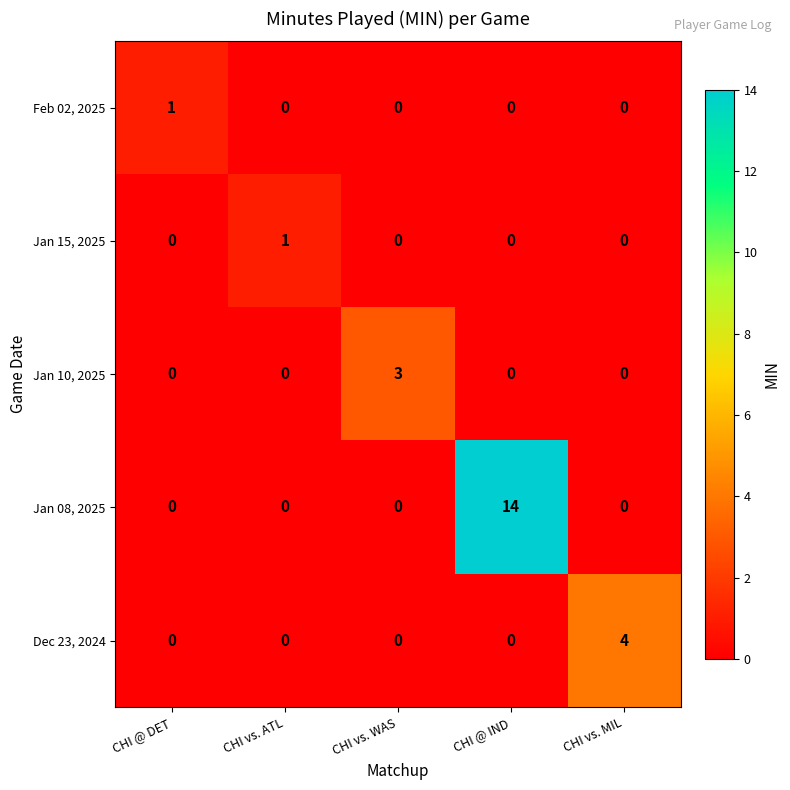

Reading right to left, what are all the values shown in this chart?

Feb 02, 2025: CHI vs. MIL=0	CHI @ IND=0	CHI vs. WAS=0	CHI vs. ATL=0	CHI @ DET=1
Jan 15, 2025: CHI vs. MIL=0	CHI @ IND=0	CHI vs. WAS=0	CHI vs. ATL=1	CHI @ DET=0
Jan 10, 2025: CHI vs. MIL=0	CHI @ IND=0	CHI vs. WAS=3	CHI vs. ATL=0	CHI @ DET=0
Jan 08, 2025: CHI vs. MIL=0	CHI @ IND=14	CHI vs. WAS=0	CHI vs. ATL=0	CHI @ DET=0
Dec 23, 2024: CHI vs. MIL=4	CHI @ IND=0	CHI vs. WAS=0	CHI vs. ATL=0	CHI @ DET=0